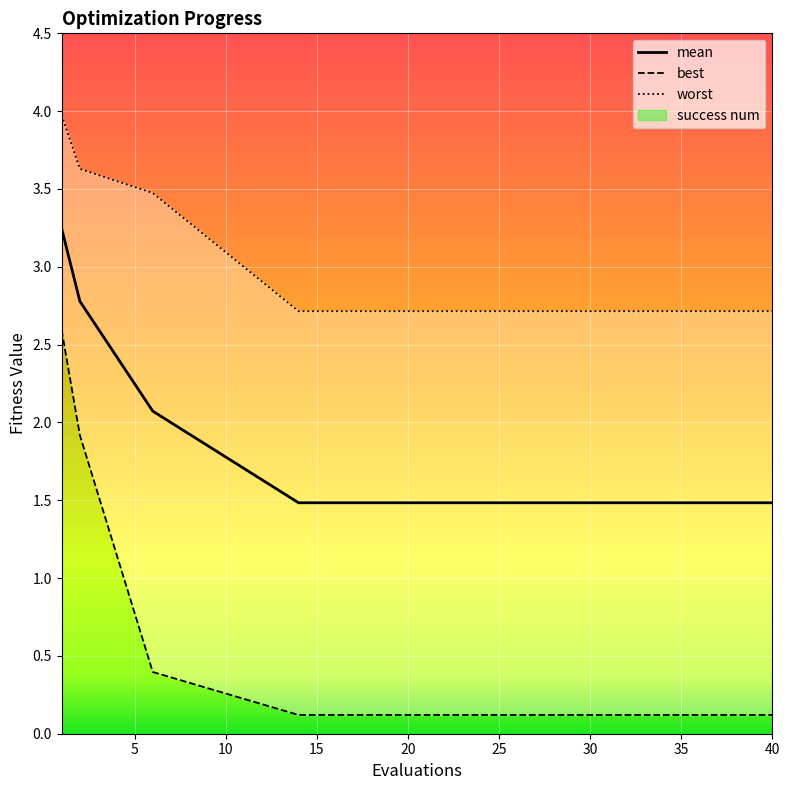

True or false: best and worst intersect in this chart.

False